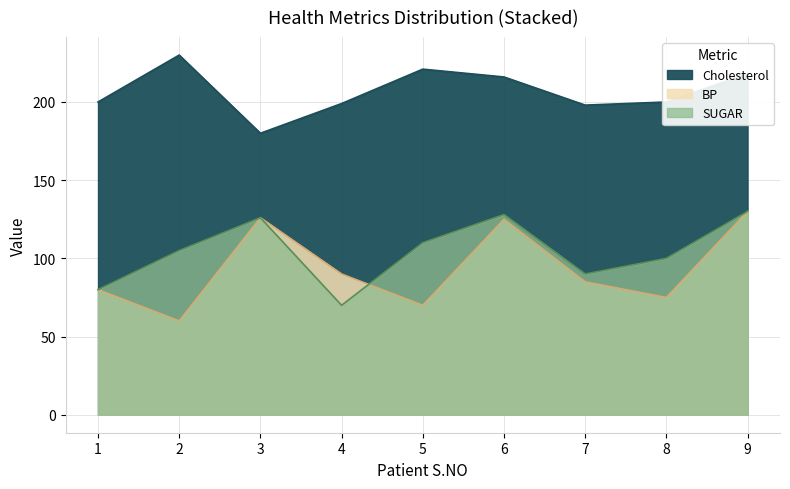

In Cholesterol, how many points are higher than both neighbors (excluding endpoints)?

2